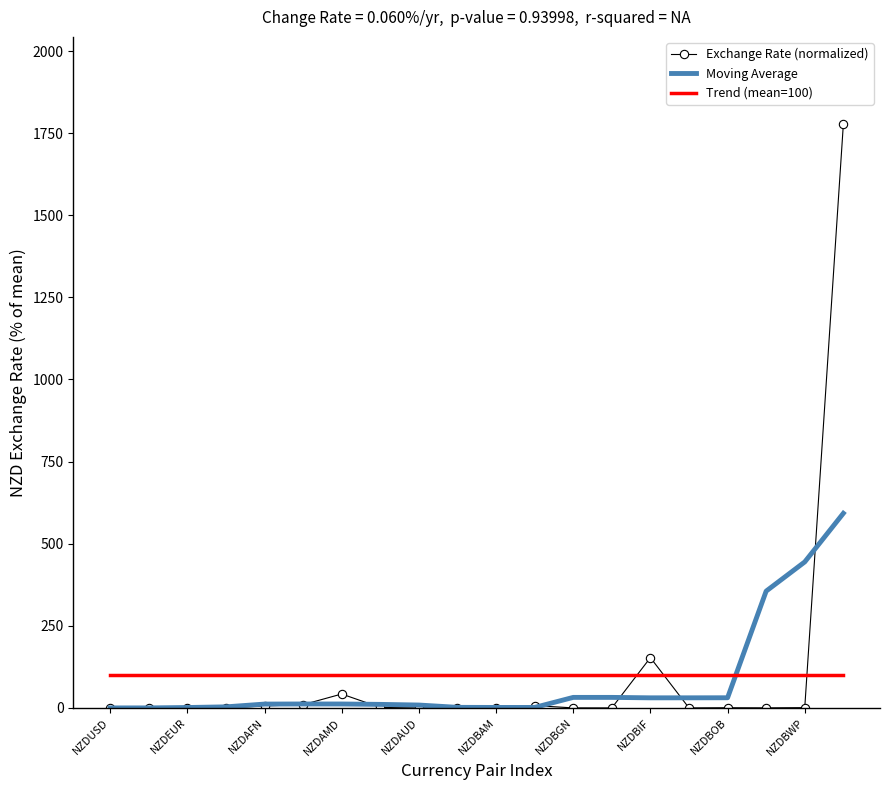

Which series ends up on top after the final intersection of Exchange Rate (normalized) and Trend (mean=100)?

Exchange Rate (normalized)